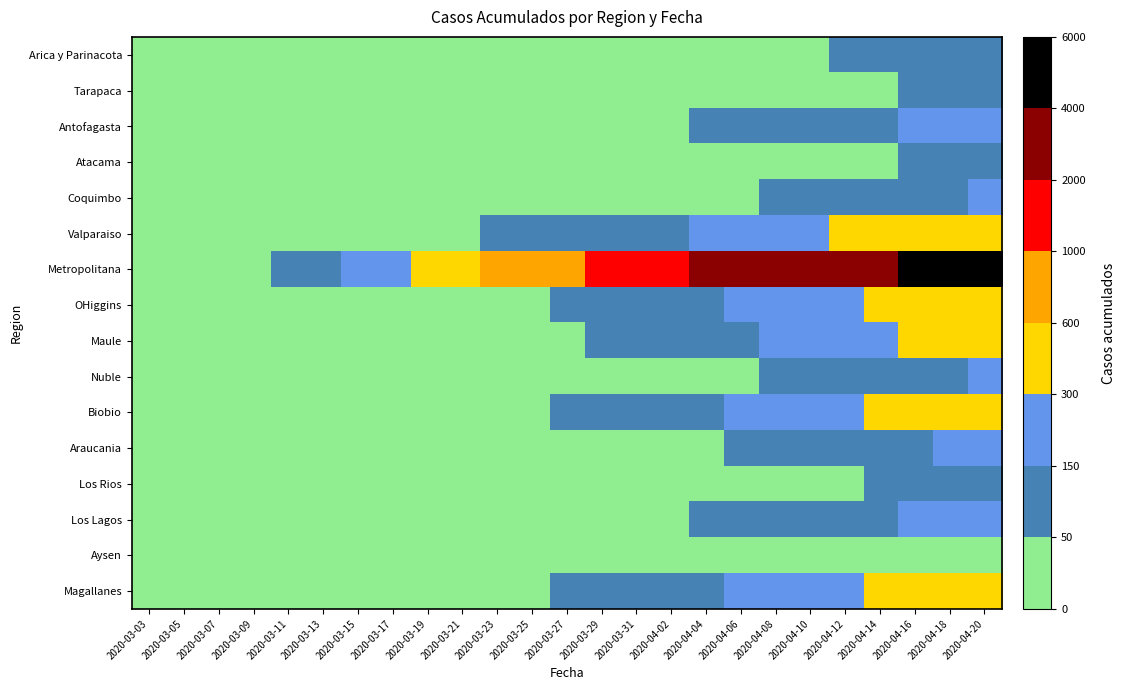

Reading right to left, transcribe all the data shown in this chart.

Arica y Parinacota: 2020-04-20=107	2020-04-18=87	2020-04-16=75	2020-04-14=63	2020-04-12=53	2020-04-10=41	2020-04-08=28	2020-04-06=12	2020-04-04=12	2020-04-02=7	2020-03-31=6	2020-03-29=6	2020-03-27=6	2020-03-25=4	2020-03-23=3	2020-03-21=3	2020-03-19=3	2020-03-17=2	2020-03-15=2	2020-03-13=2	2020-03-11=1	2020-03-09=1	2020-03-07=0	2020-03-05=0	2020-03-03=0
Tarapaca: 2020-04-20=85	2020-04-18=70	2020-04-16=56	2020-04-14=45	2020-04-12=35	2020-04-10=28	2020-04-08=20	2020-04-06=15	2020-04-04=12	2020-04-02=8	2020-03-31=5	2020-03-29=0	2020-03-27=0	2020-03-25=0	2020-03-23=0	2020-03-21=0	2020-03-19=0	2020-03-17=0	2020-03-15=0	2020-03-13=0	2020-03-11=0	2020-03-09=0	2020-03-07=0	2020-03-05=0	2020-03-03=0
Antofagasta: 2020-04-20=210	2020-04-18=185	2020-04-16=160	2020-04-14=138	2020-04-12=115	2020-04-10=95	2020-04-08=78	2020-04-06=65	2020-04-04=52	2020-04-02=40	2020-03-31=30	2020-03-29=22	2020-03-27=18	2020-03-25=15	2020-03-23=12	2020-03-21=9	2020-03-19=7	2020-03-17=5	2020-03-15=3	2020-03-13=2	2020-03-11=1	2020-03-09=0	2020-03-07=0	2020-03-05=0	2020-03-03=0
Atacama: 2020-04-20=74	2020-04-18=62	2020-04-16=52	2020-04-14=43	2020-04-12=35	2020-04-10=28	2020-04-08=22	2020-04-06=17	2020-04-04=13	2020-04-02=10	2020-03-31=8	2020-03-29=6	2020-03-27=5	2020-03-25=4	2020-03-23=3	2020-03-21=2	2020-03-19=1	2020-03-17=1	2020-03-15=0	2020-03-13=0	2020-03-11=0	2020-03-09=0	2020-03-07=0	2020-03-05=0	2020-03-03=0
Coquimbo: 2020-04-20=172	2020-04-18=147	2020-04-16=124	2020-04-14=104	2020-04-12=86	2020-04-10=70	2020-04-08=56	2020-04-06=45	2020-04-04=36	2020-04-02=28	2020-03-31=22	2020-03-29=17	2020-03-27=13	2020-03-25=10	2020-03-23=7	2020-03-21=5	2020-03-19=3	2020-03-17=2	2020-03-15=1	2020-03-13=0	2020-03-11=0	2020-03-09=0	2020-03-07=0	2020-03-05=0	2020-03-03=0
Valparaiso: 2020-04-20=586	2020-04-18=516	2020-04-16=452	2020-04-14=393	2020-04-12=340	2020-04-10=292	2020-04-08=250	2020-04-06=212	2020-04-04=178	2020-04-02=148	2020-03-31=122	2020-03-29=100	2020-03-27=82	2020-03-25=66	2020-03-23=52	2020-03-21=40	2020-03-19=30	2020-03-17=22	2020-03-15=15	2020-03-13=10	2020-03-11=6	2020-03-09=3	2020-03-07=1	2020-03-05=0	2020-03-03=0
Metropolitana: 2020-04-20=5236	2020-04-18=4752	2020-04-16=4291	2020-04-14=3854	2020-04-12=3441	2020-04-10=3052	2020-04-08=2686	2020-04-06=2344	2020-04-04=2026	2020-04-02=1732	2020-03-31=1462	2020-03-29=1216	2020-03-27=995	2020-03-25=798	2020-03-23=625	2020-03-21=475	2020-03-19=348	2020-03-17=243	2020-03-15=160	2020-03-13=98	2020-03-11=55	2020-03-09=28	2020-03-07=12	2020-03-05=3	2020-03-03=0
OHiggins: 2020-04-20=471	2020-04-18=415	2020-04-16=363	2020-04-14=315	2020-04-12=271	2020-04-10=231	2020-04-08=195	2020-04-06=163	2020-04-04=135	2020-04-02=110	2020-03-31=89	2020-03-29=71	2020-03-27=56	2020-03-25=43	2020-03-23=32	2020-03-21=23	2020-03-19=16	2020-03-17=11	2020-03-15=7	2020-03-13=4	2020-03-11=2	2020-03-09=1	2020-03-07=0	2020-03-05=0	2020-03-03=0
Maule: 2020-04-20=415	2020-04-18=363	2020-04-16=315	2020-04-14=271	2020-04-12=231	2020-04-10=195	2020-04-08=163	2020-04-06=135	2020-04-04=110	2020-04-02=89	2020-03-31=71	2020-03-29=56	2020-03-27=43	2020-03-25=32	2020-03-23=23	2020-03-21=16	2020-03-19=11	2020-03-17=7	2020-03-15=4	2020-03-13=2	2020-03-11=1	2020-03-09=0	2020-03-07=0	2020-03-05=0	2020-03-03=0
Nuble: 2020-04-20=172	2020-04-18=147	2020-04-16=124	2020-04-14=104	2020-04-12=86	2020-04-10=70	2020-04-08=56	2020-04-06=45	2020-04-04=36	2020-04-02=28	2020-03-31=22	2020-03-29=17	2020-03-27=13	2020-03-25=10	2020-03-23=7	2020-03-21=5	2020-03-19=3	2020-03-17=2	2020-03-15=1	2020-03-13=0	2020-03-11=0	2020-03-09=0	2020-03-07=0	2020-03-05=0	2020-03-03=0
Biobio: 2020-04-20=471	2020-04-18=415	2020-04-16=363	2020-04-14=315	2020-04-12=271	2020-04-10=231	2020-04-08=195	2020-04-06=163	2020-04-04=135	2020-04-02=110	2020-03-31=89	2020-03-29=71	2020-03-27=56	2020-03-25=43	2020-03-23=32	2020-03-21=23	2020-03-19=16	2020-03-17=11	2020-03-15=7	2020-03-13=4	2020-03-11=2	2020-03-09=1	2020-03-07=0	2020-03-05=0	2020-03-03=0
Araucania: 2020-04-20=200	2020-04-18=172	2020-04-16=147	2020-04-14=124	2020-04-12=104	2020-04-10=86	2020-04-08=70	2020-04-06=56	2020-04-04=45	2020-04-02=36	2020-03-31=28	2020-03-29=22	2020-03-27=17	2020-03-25=13	2020-03-23=10	2020-03-21=7	2020-03-19=5	2020-03-17=3	2020-03-15=2	2020-03-13=1	2020-03-11=0	2020-03-09=0	2020-03-07=0	2020-03-05=0	2020-03-03=0
Los Rios: 2020-04-20=88	2020-04-18=75	2020-04-16=64	2020-04-14=54	2020-04-12=45	2020-04-10=37	2020-04-08=30	2020-04-06=24	2020-04-04=19	2020-04-02=15	2020-03-31=12	2020-03-29=9	2020-03-27=7	2020-03-25=5	2020-03-23=4	2020-03-21=3	2020-03-19=2	2020-03-17=1	2020-03-15=1	2020-03-13=0	2020-03-11=0	2020-03-09=0	2020-03-07=0	2020-03-05=0	2020-03-03=0
Los Lagos: 2020-04-20=231	2020-04-18=200	2020-04-16=172	2020-04-14=147	2020-04-12=124	2020-04-10=104	2020-04-08=86	2020-04-06=70	2020-04-04=56	2020-04-02=45	2020-03-31=36	2020-03-29=28	2020-03-27=22	2020-03-25=17	2020-03-23=13	2020-03-21=10	2020-03-19=7	2020-03-17=5	2020-03-15=3	2020-03-13=2	2020-03-11=1	2020-03-09=0	2020-03-07=0	2020-03-05=0	2020-03-03=0
Aysen: 2020-04-20=24	2020-04-18=20	2020-04-16=17	2020-04-14=14	2020-04-12=12	2020-04-10=10	2020-04-08=8	2020-04-06=6	2020-04-04=5	2020-04-02=4	2020-03-31=3	2020-03-29=2	2020-03-27=2	2020-03-25=1	2020-03-23=1	2020-03-21=0	2020-03-19=0	2020-03-17=0	2020-03-15=0	2020-03-13=0	2020-03-11=0	2020-03-09=0	2020-03-07=0	2020-03-05=0	2020-03-03=0
Magallanes: 2020-04-20=471	2020-04-18=415	2020-04-16=363	2020-04-14=315	2020-04-12=271	2020-04-10=231	2020-04-08=195	2020-04-06=163	2020-04-04=135	2020-04-02=110	2020-03-31=89	2020-03-29=71	2020-03-27=56	2020-03-25=43	2020-03-23=32	2020-03-21=23	2020-03-19=16	2020-03-17=11	2020-03-15=7	2020-03-13=4	2020-03-11=2	2020-03-09=1	2020-03-07=0	2020-03-05=0	2020-03-03=0